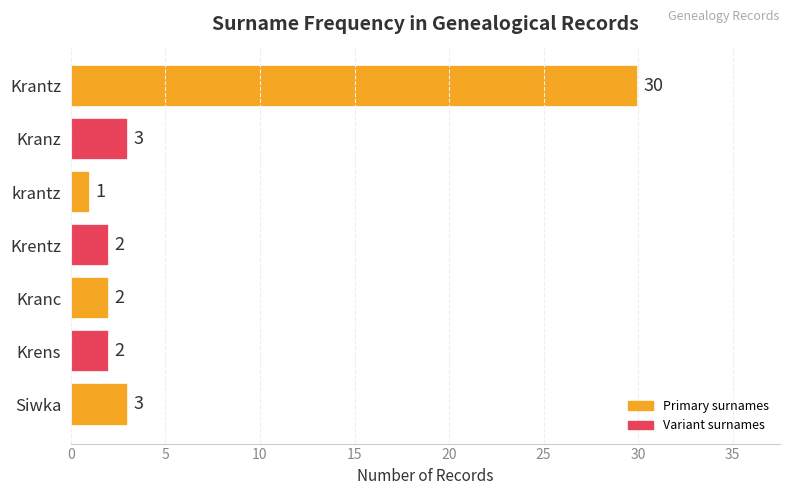

What is the sum of all values?

43